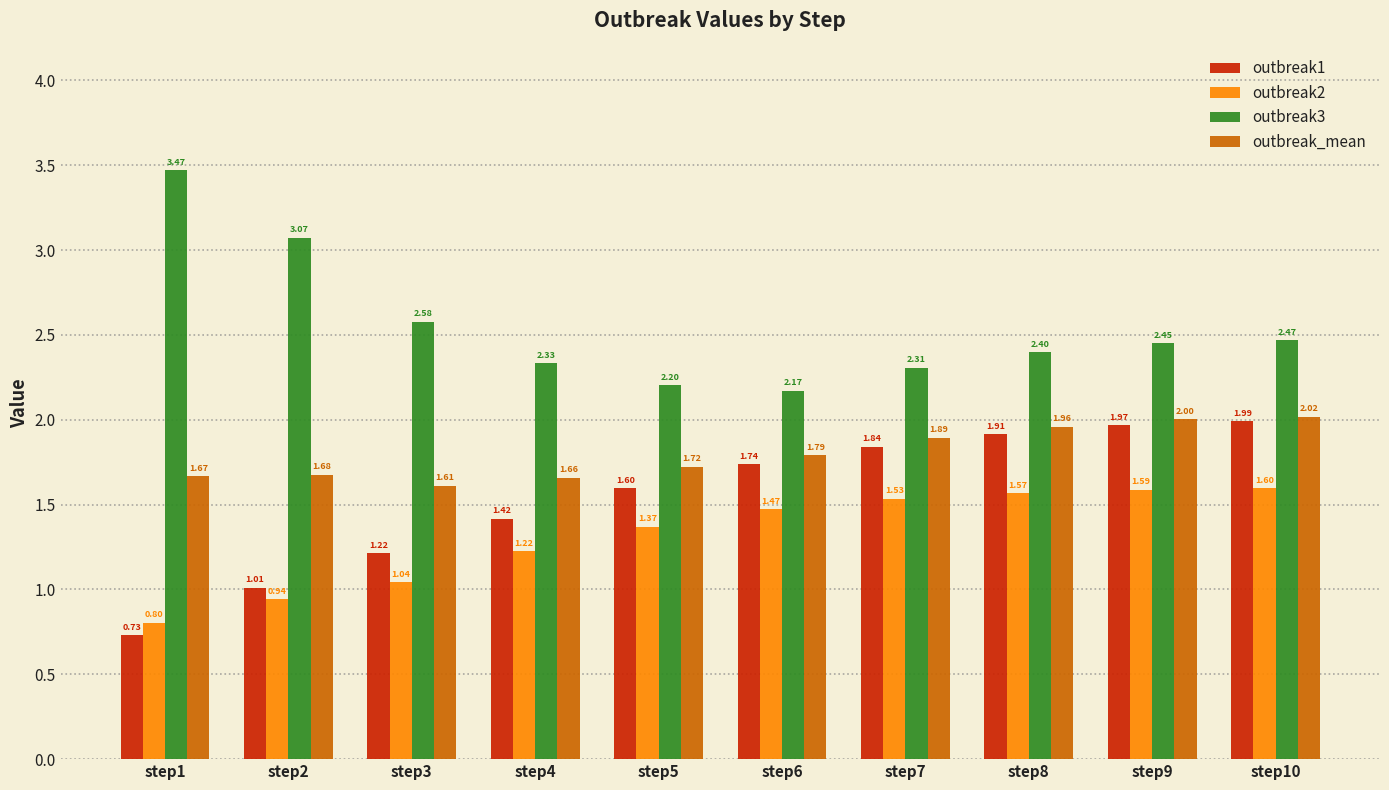

Does the chart contain any negative values?

No